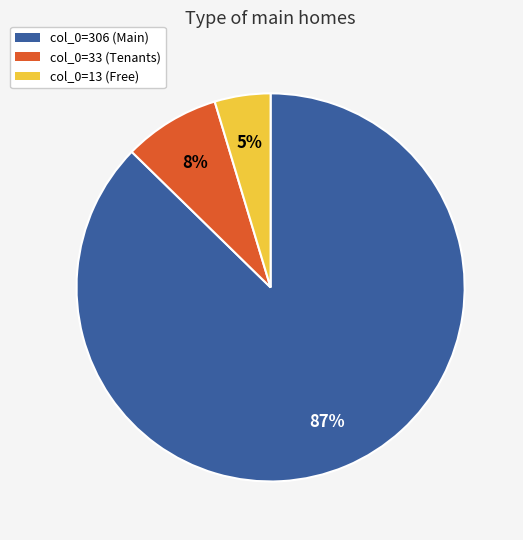

Is there a majority slice in this chart?

Yes